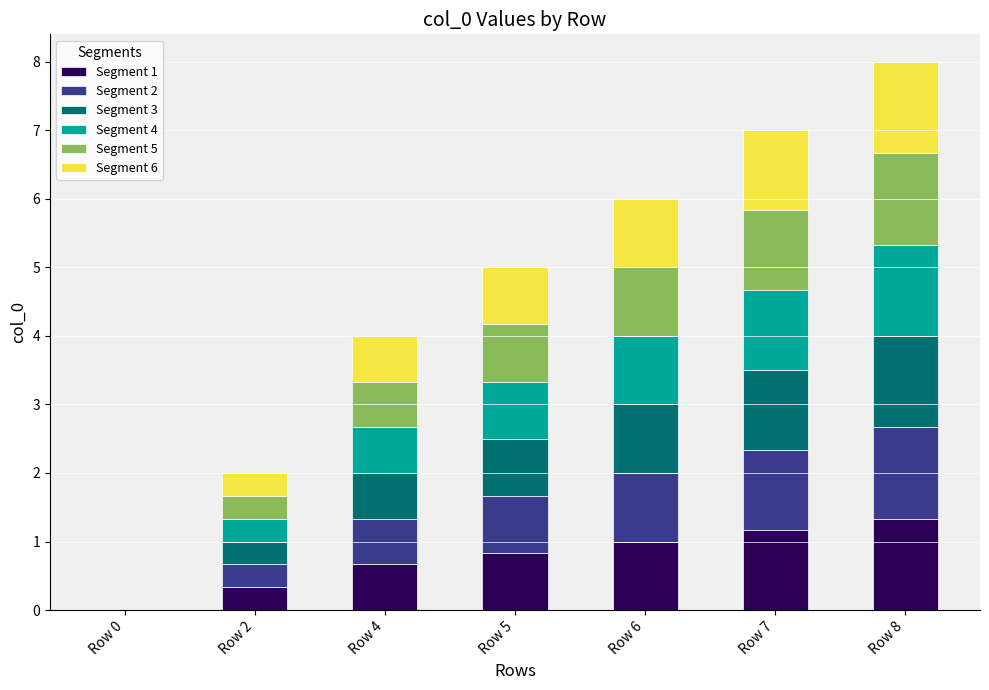

What is the total value across all series at Row 5?

5.0